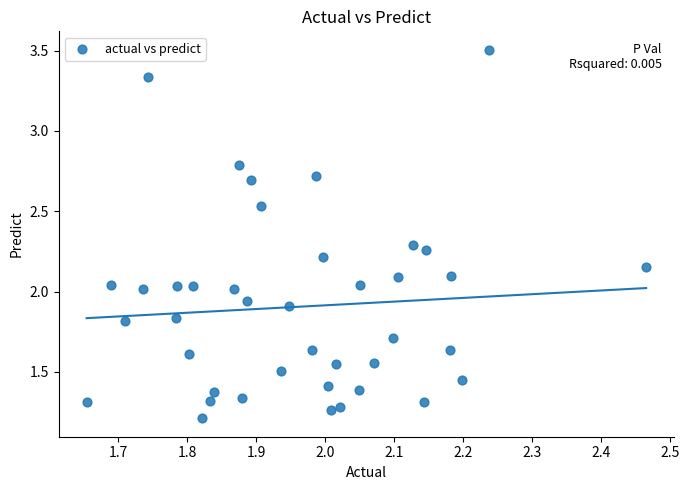

What is the range of X values (max minus min)?

0.8